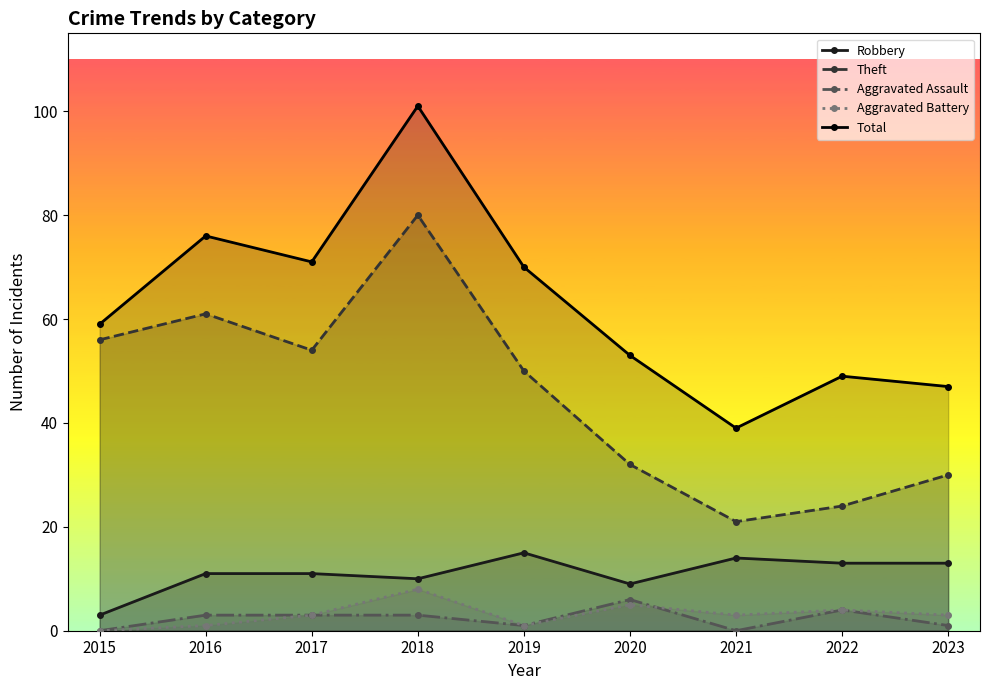

What is the difference between the Aggravated Battery values at 2020 and 2022?

1